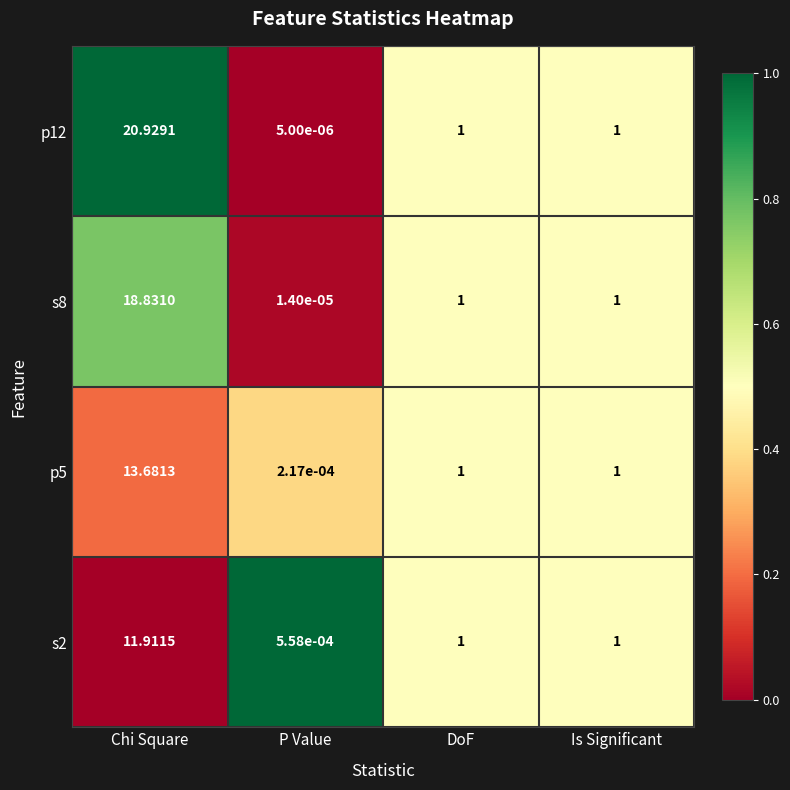

Is the value of s8 at DoF greater than the value of p12 at P Value?

Yes